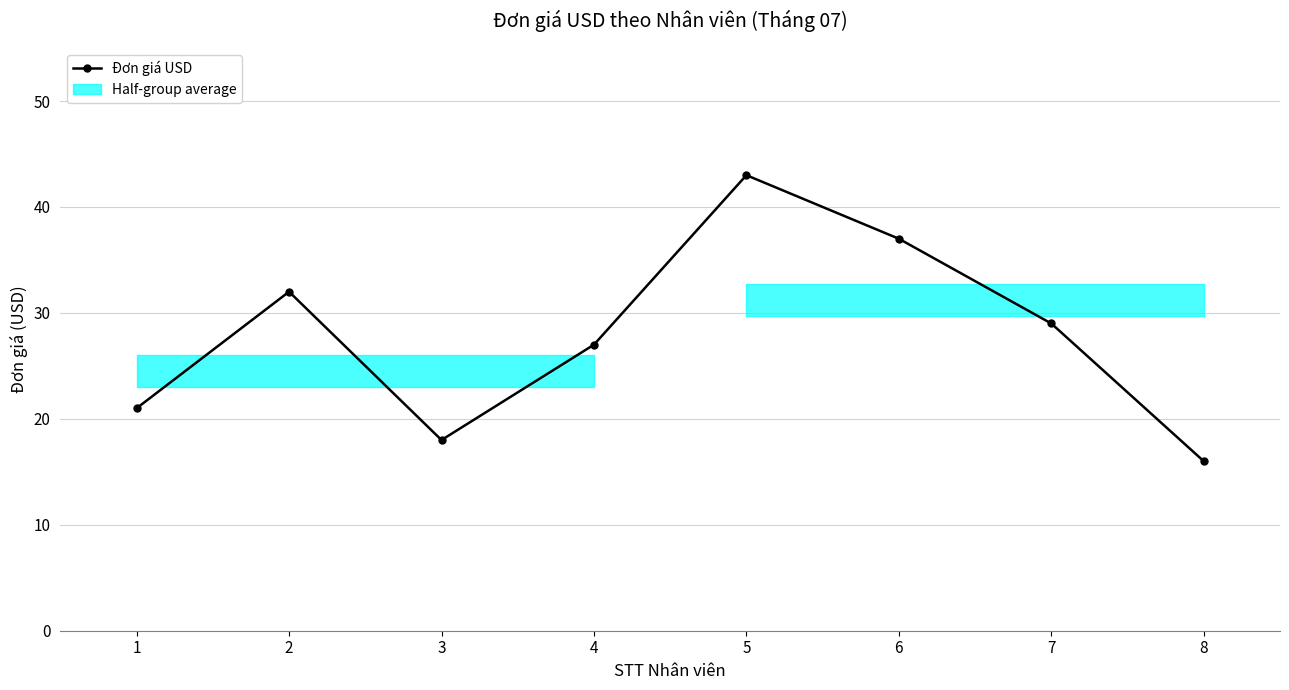

How many interior local peaks (higher than both neighbors) does the data have?

2